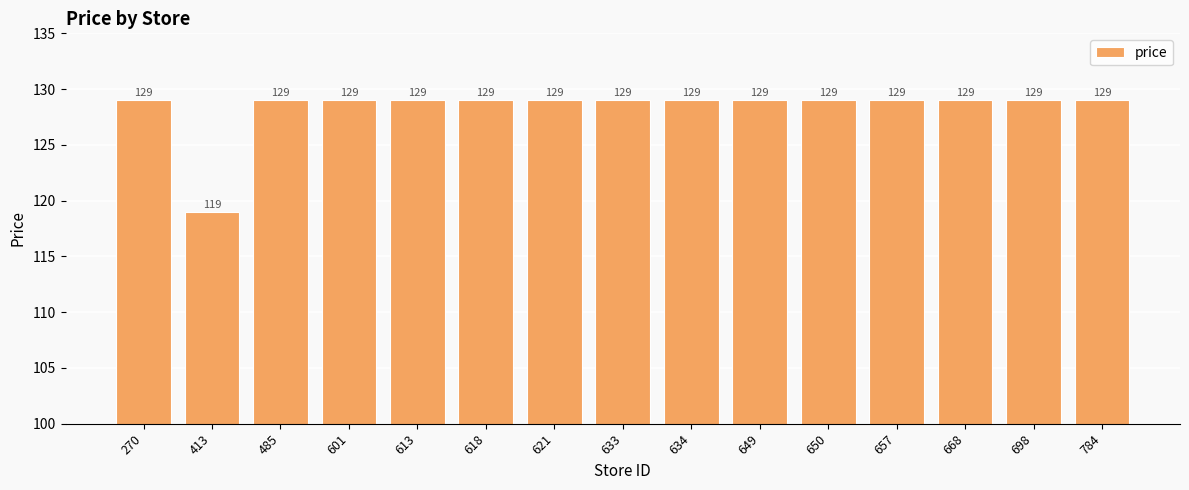

At which category does the chart reach its minimum across all series?

413